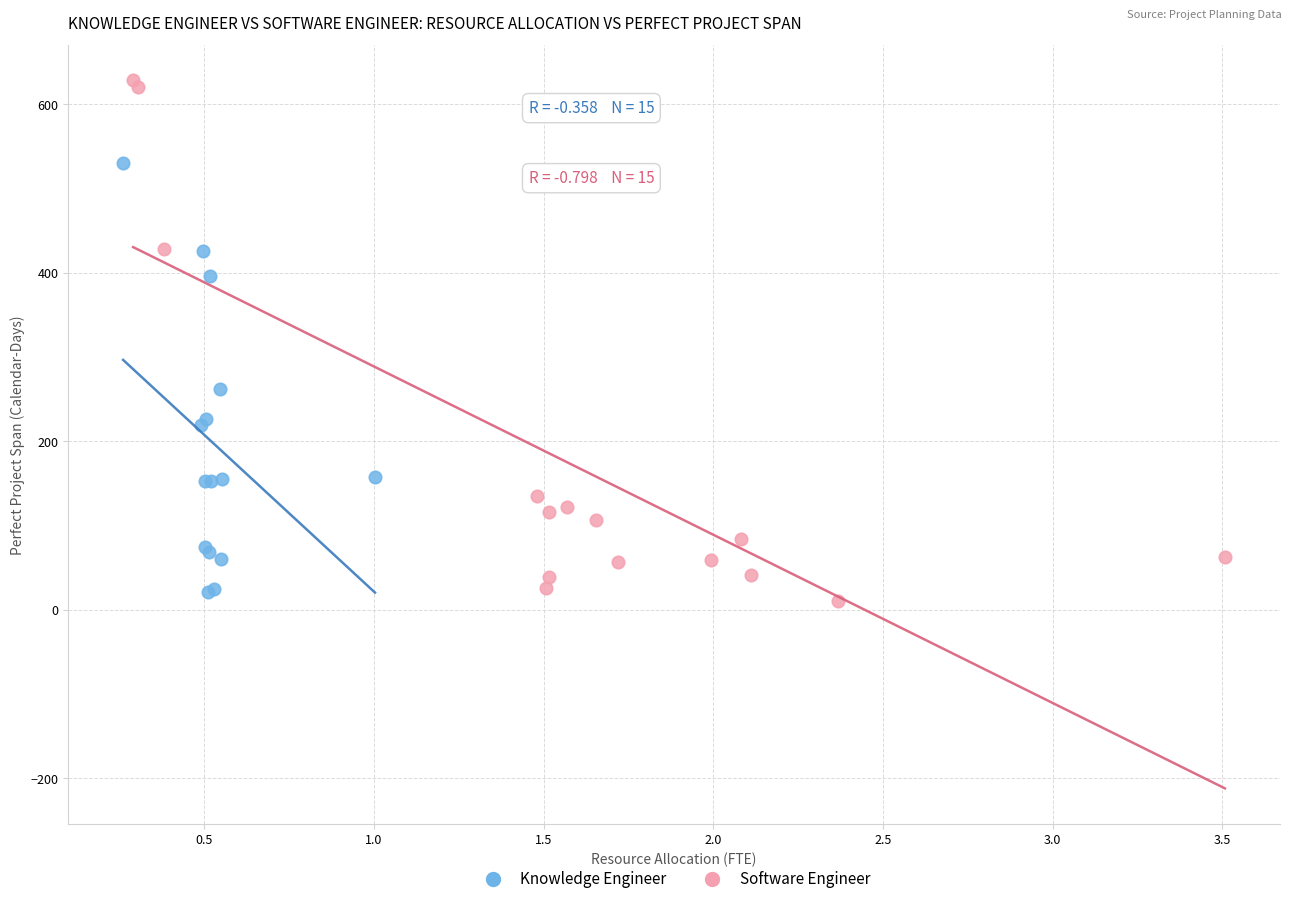

Which series reaches the maximum Y coordinate?

Software Engineer